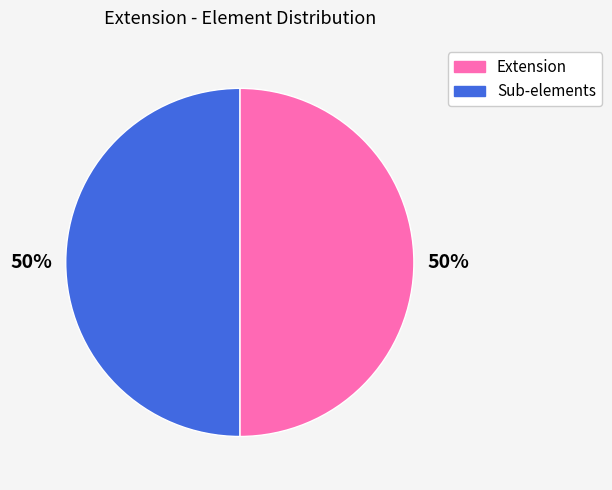

To the nearest percent, what is the average slice percentage?

50%